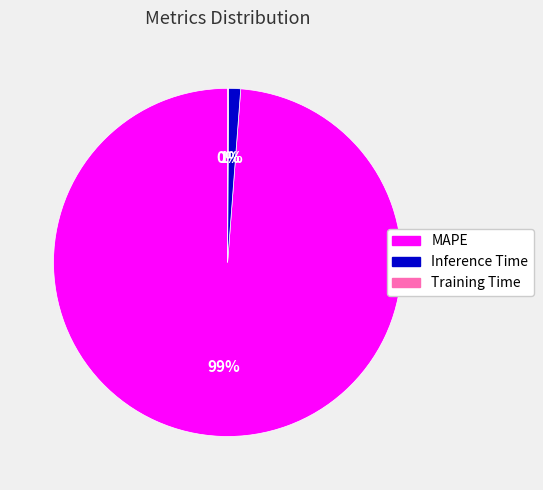

To the nearest percent, what is the average slice percentage?

33%